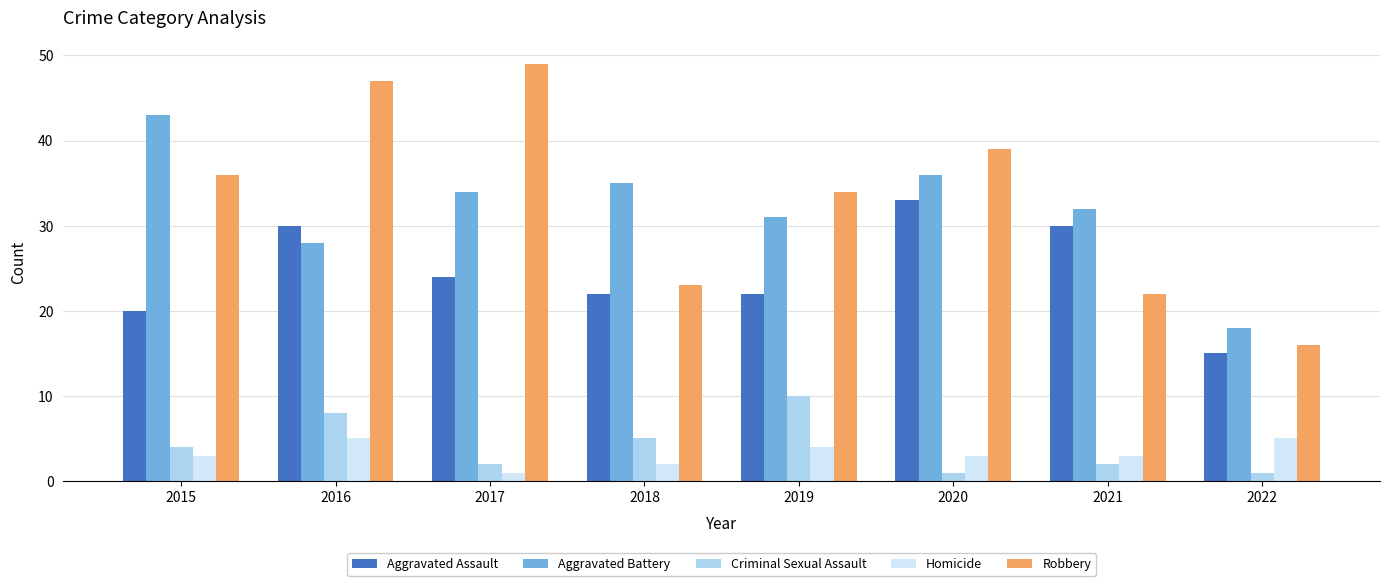

What is the total value across all series at 2015?

106